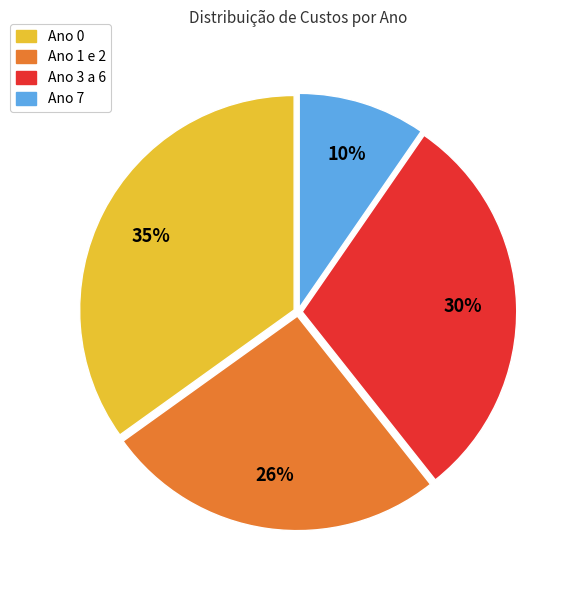

To the nearest percent, what is the difference between the largest and smallest slice percentages?

25%